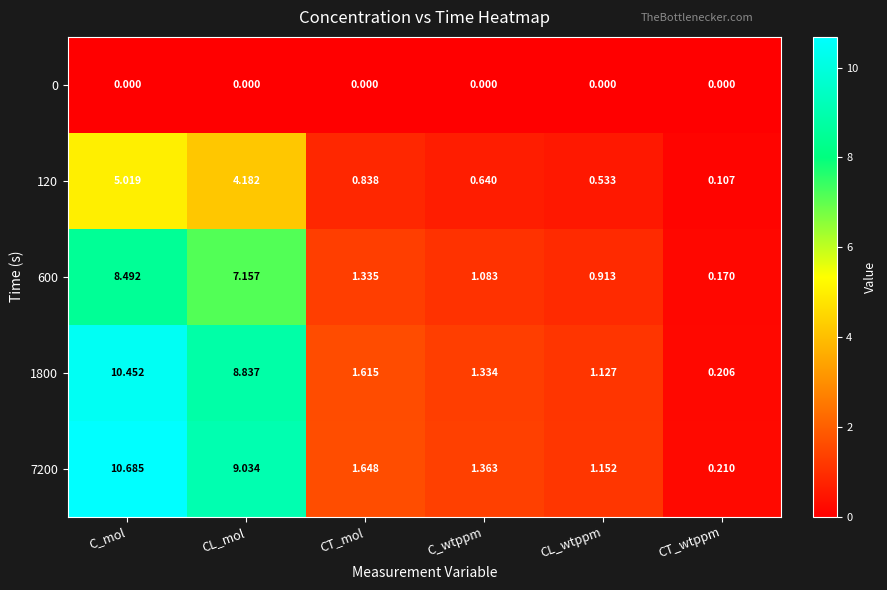

Which category has the lowest value in the 1800 series?

CT_wtppm